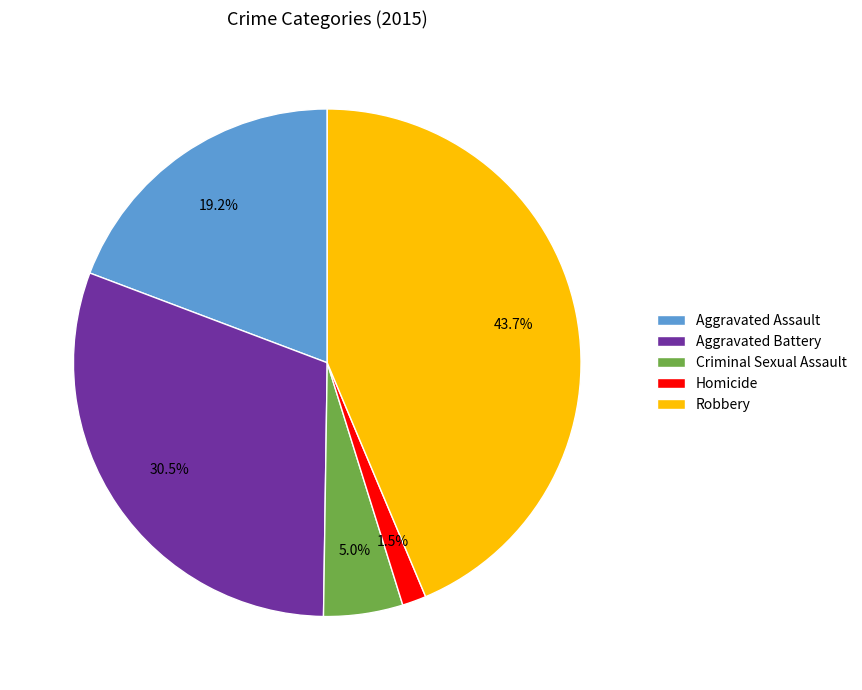

Between Aggravated Assault and Homicide, which is larger?

Aggravated Assault